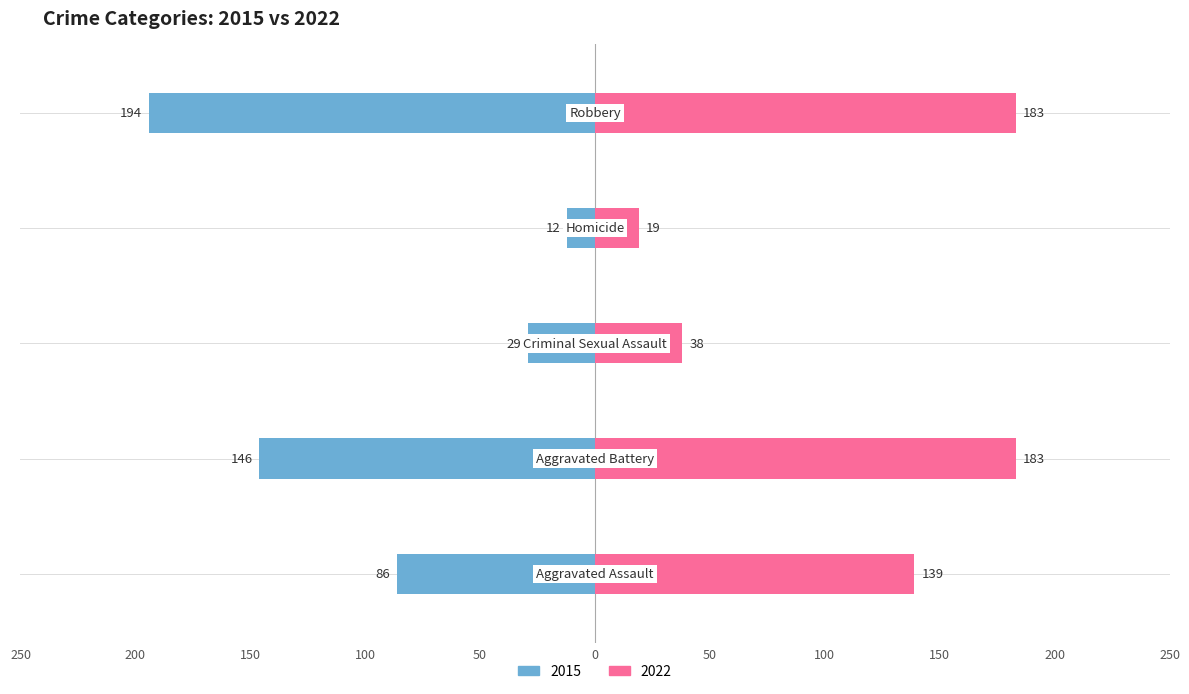

How many bars are there in each group?

2